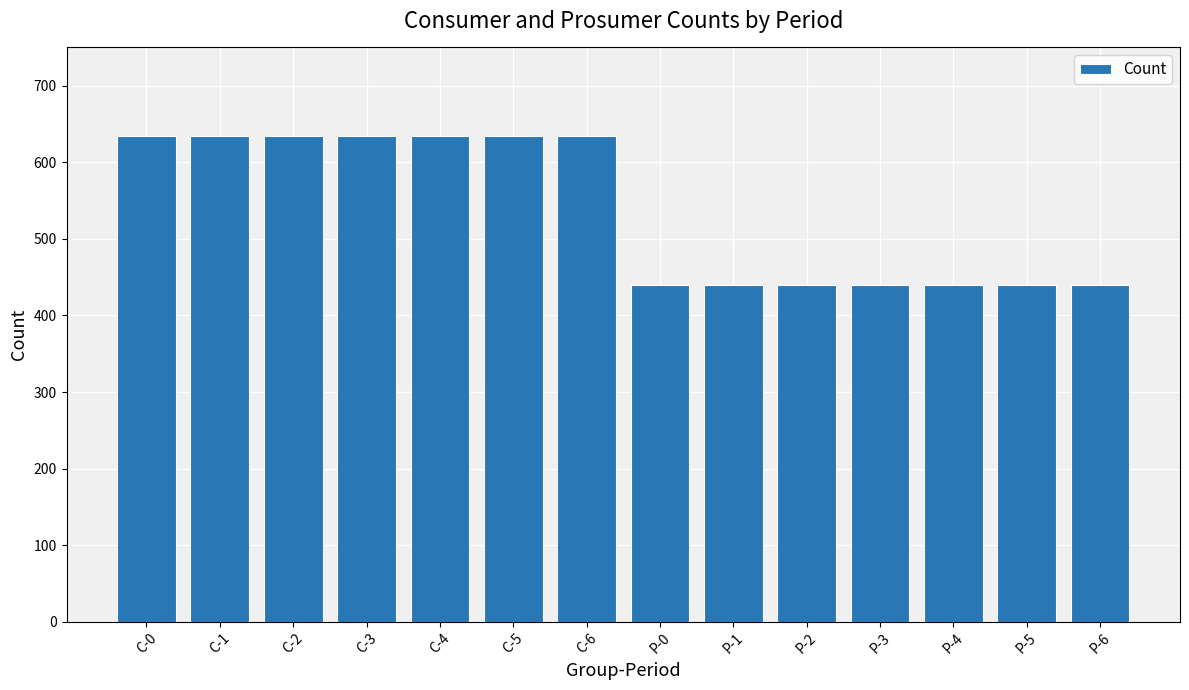

Reading right to left, transcribe all the data shown in this chart.

440	440	440	440	440	440	440	635	635	635	635	635	635	635